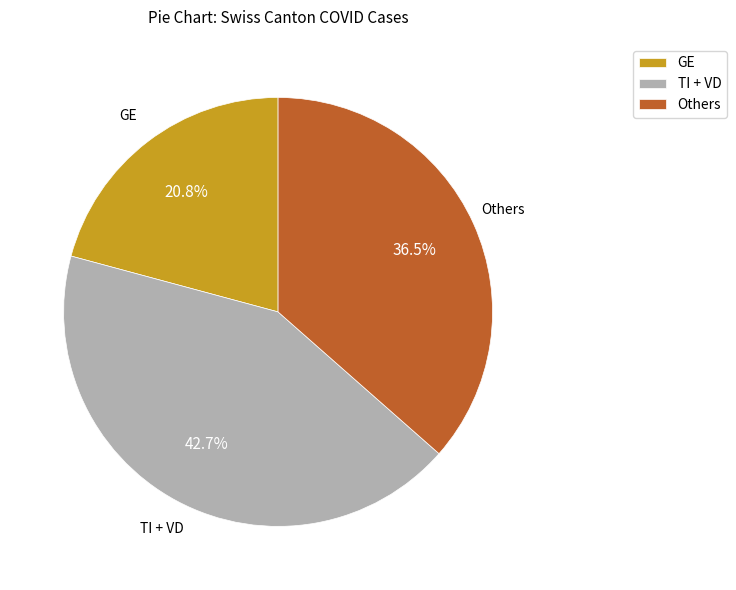

Which slice is the largest?

TI + VD